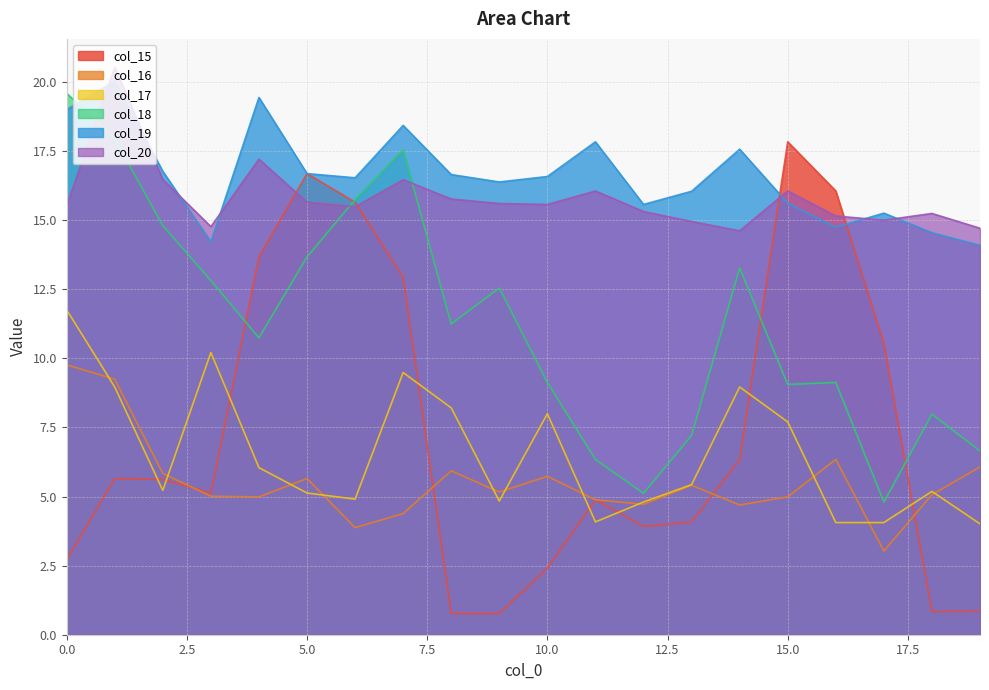

What is the sum of all col_16 values?

110.8